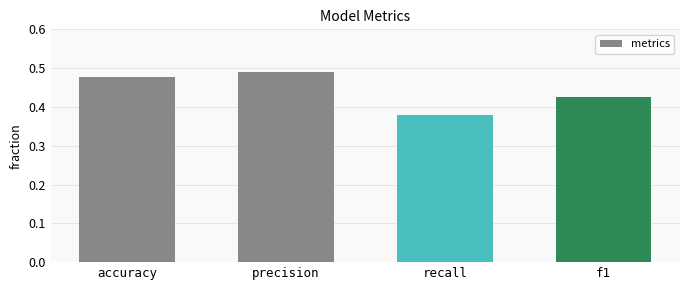

What is the difference between the maximum and second lowest values?

0.1